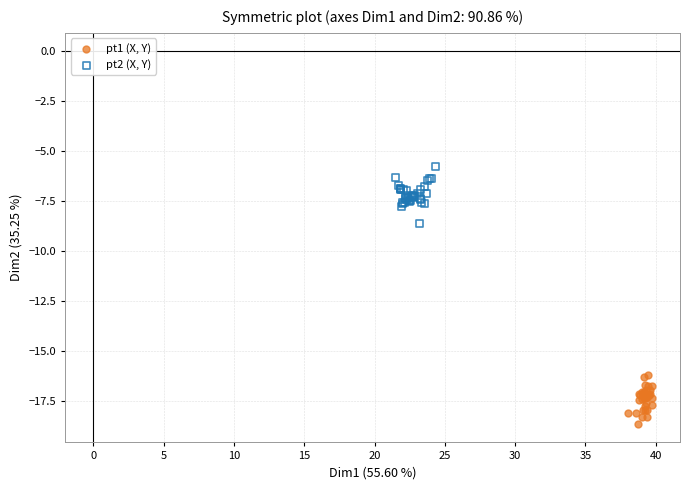

Which series reaches the minimum Y coordinate?

pt1 (X, Y)